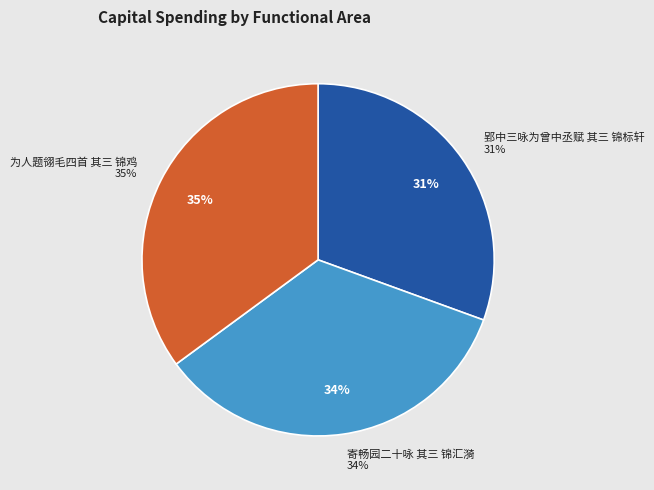

What percentage is the 寄畅园二十咏 其三 锦汇漪 slice, to the nearest percent?

34%